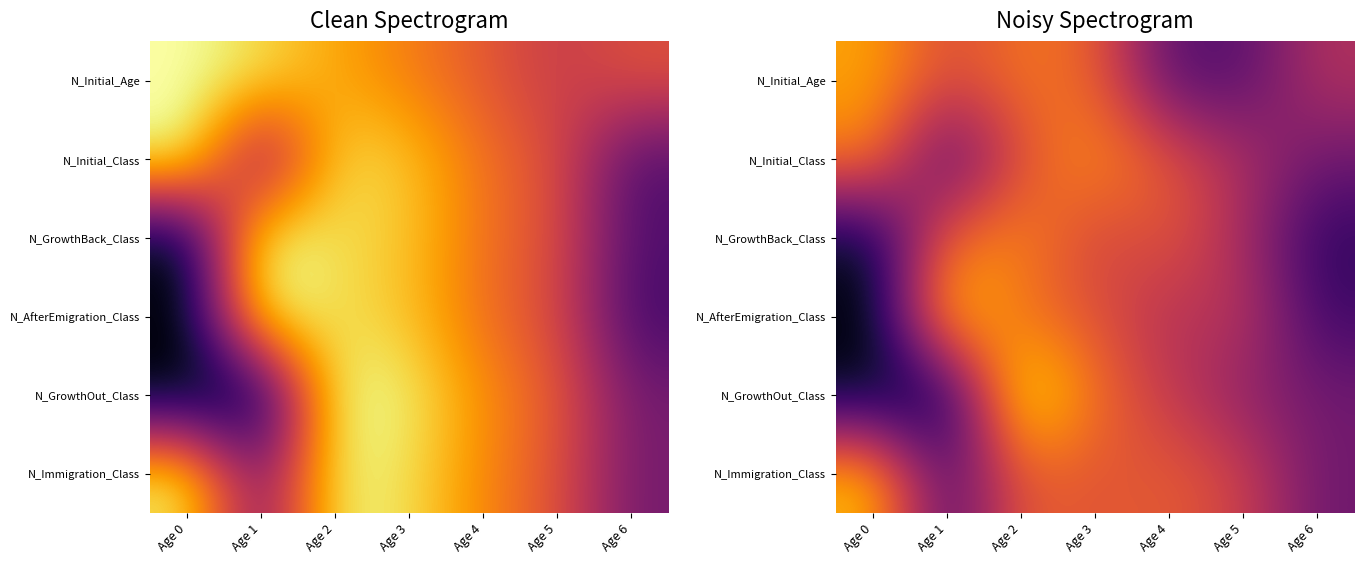

What is the difference between the maximum and minimum values in the N_AfterEmigration_Class series?

8.0